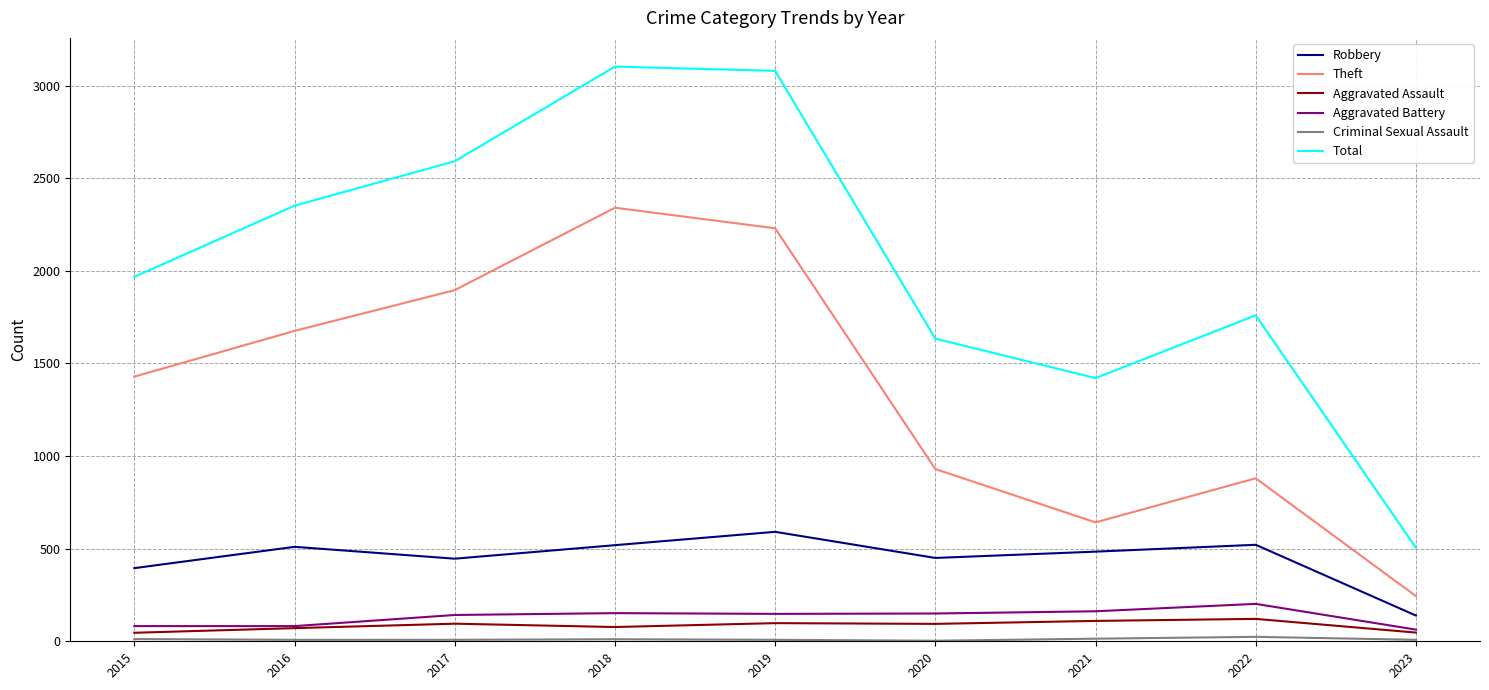

True or false: Aggravated Assault and Total cross at least once.

False